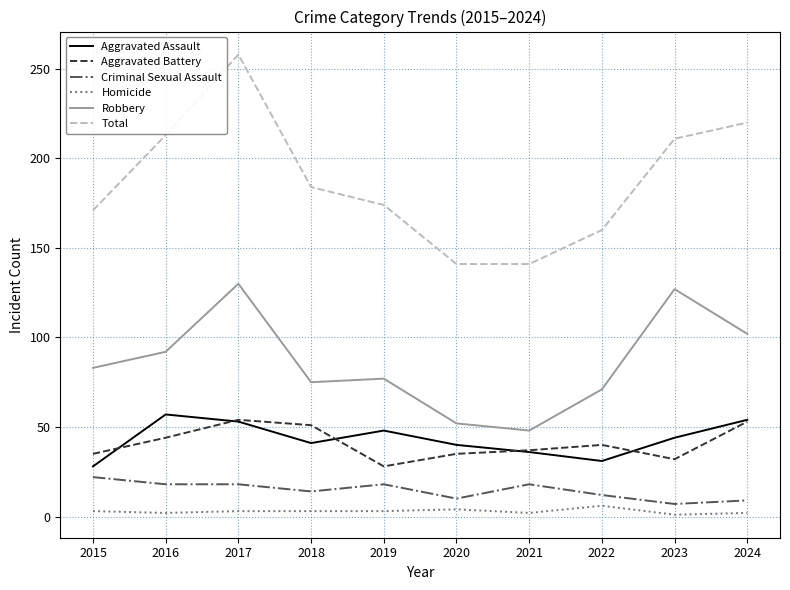

What is the sum of all Total values?

1873